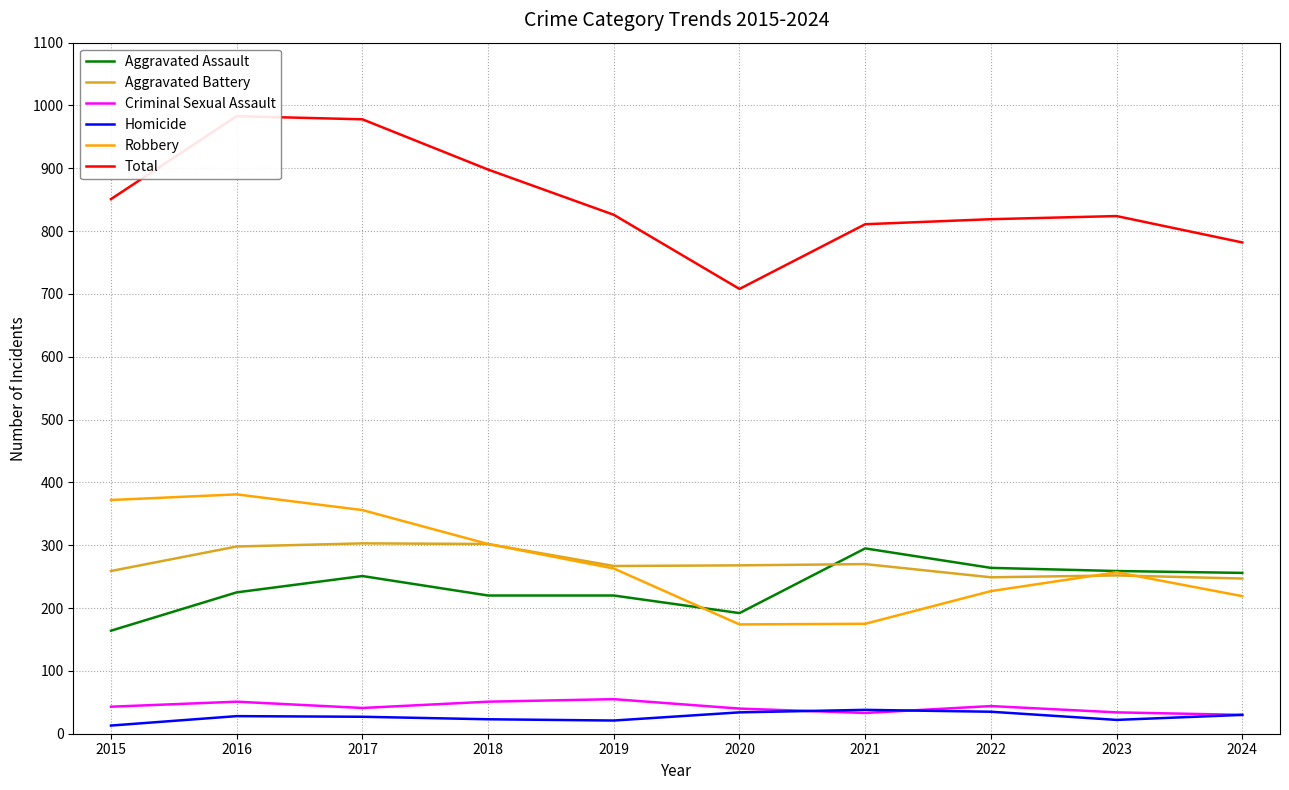

Count the number of categories in the chart.

10